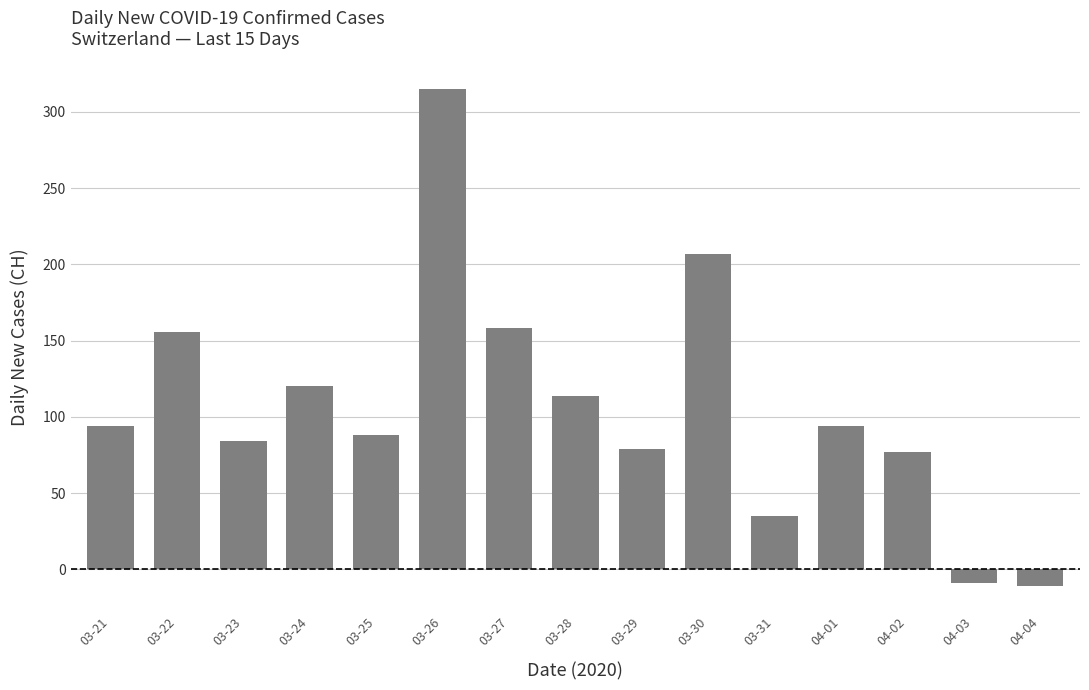

What is the ratio of the value at 04-02 to the value at 03-29?

1.0